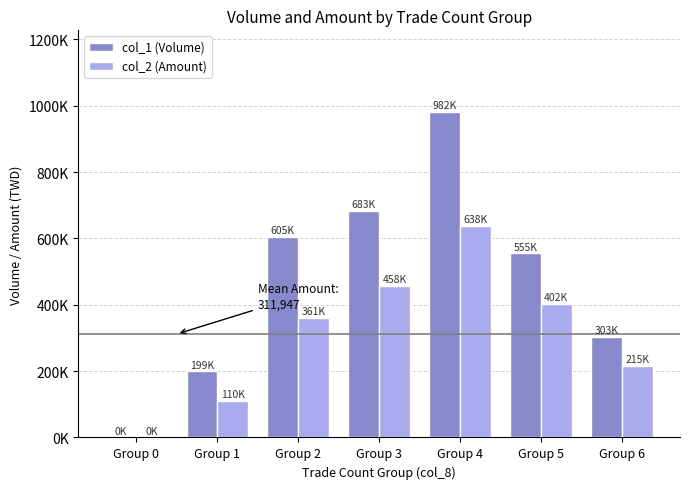

What are all the series names shown in the legend?

col_1 (Volume), col_2 (Amount)